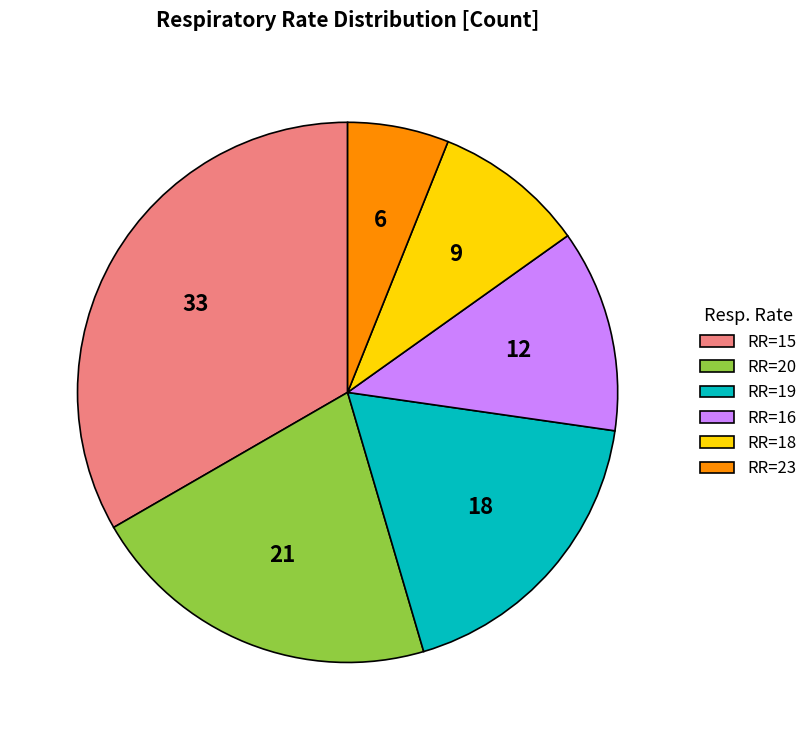

How many segments does this pie chart have?

6